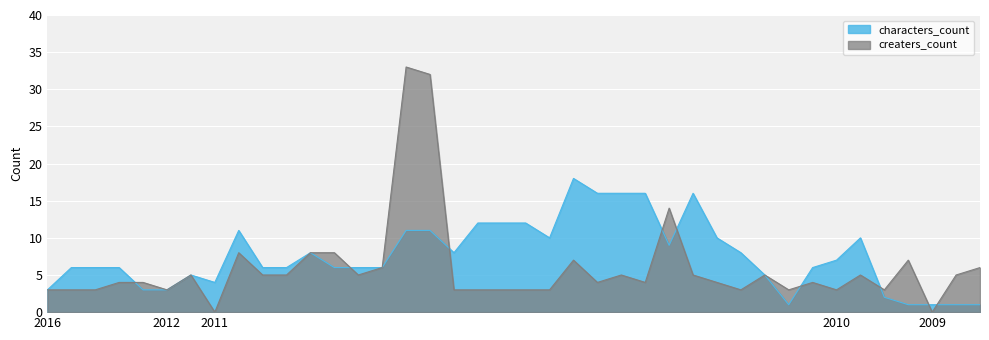

The creaters_count series shows 14 at 2011-05-18. True or false?

True